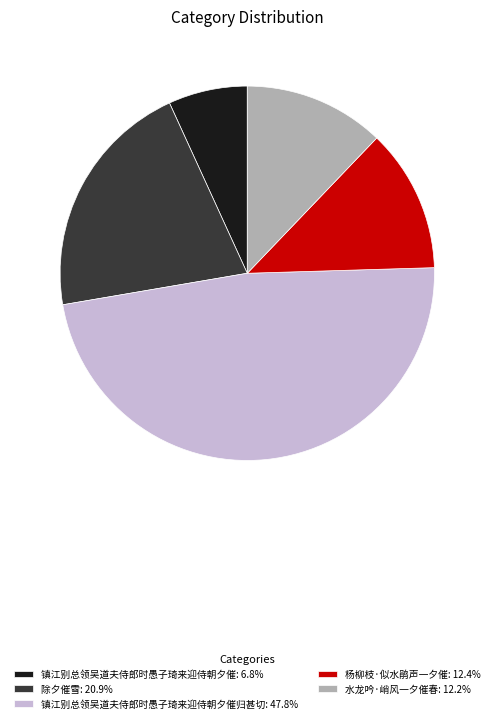

Is 镇江别总领吴道夫侍郎时愚子琦来迎侍朝夕催: 6.8% the majority of the pie?

No